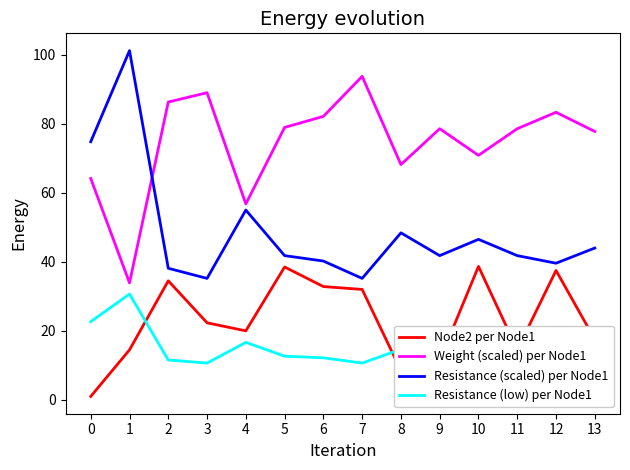

How many lines are shown in the chart?

4